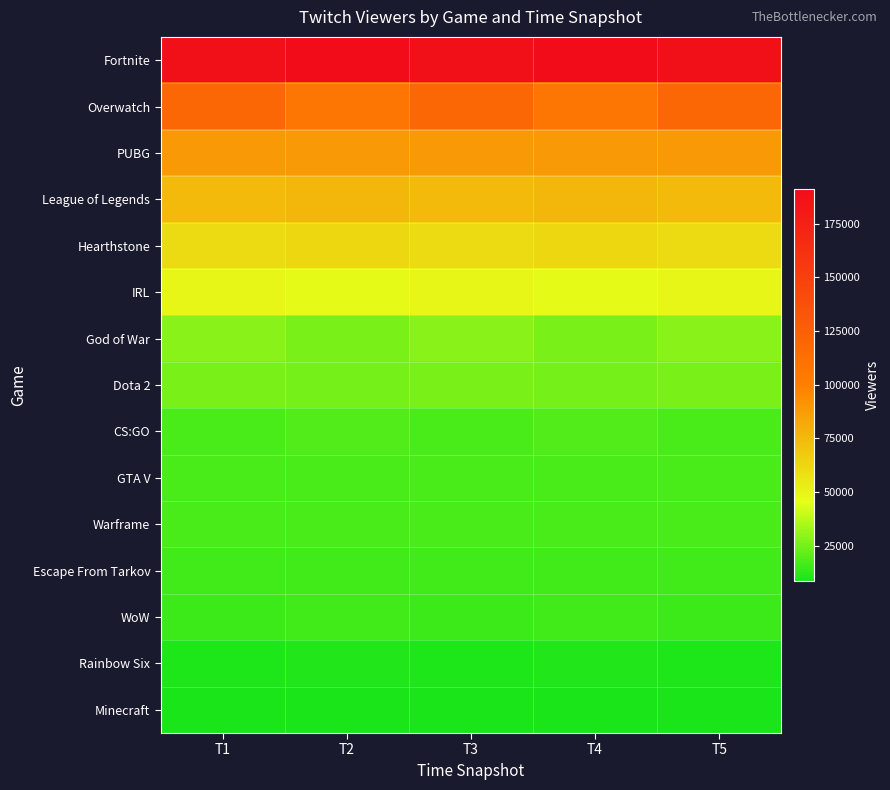

Reading right to left, transcribe all the data shown in this chart.

Fortnite: T5=188035	T4=191148	T3=188035	T2=191148	T1=188035
Overwatch: T5=118596	T4=108374	T3=118596	T2=108374	T1=118596
PUBG: T5=88698	T4=89021	T3=88698	T2=89021	T1=88698
League of Legends: T5=74668	T4=75762	T3=74668	T2=75762	T1=74668
Hearthstone: T5=60846	T4=62320	T3=60846	T2=62320	T1=60846
IRL: T5=48592	T4=47588	T3=48592	T2=47588	T1=48592
God of War: T5=28672	T4=25872	T3=28672	T2=25872	T1=28672
Dota 2: T5=26027	T4=25378	T3=26027	T2=25378	T1=26027
CS:GO: T5=17692	T4=18869	T3=17692	T2=18869	T1=17692
GTA V: T5=17613	T4=17420	T3=17613	T2=17420	T1=17613
Warframe: T5=17572	T4=17666	T3=17572	T2=17666	T1=17572
Escape From Tarkov: T5=16009	T4=16028	T3=16009	T2=16028	T1=16009
WoW: T5=15129	T4=15929	T3=15129	T2=15929	T1=15129
Rainbow Six: T5=9693	T4=10306	T3=9693	T2=10306	T1=9693
Minecraft: T5=8519	T4=8519	T3=8519	T2=8519	T1=8519